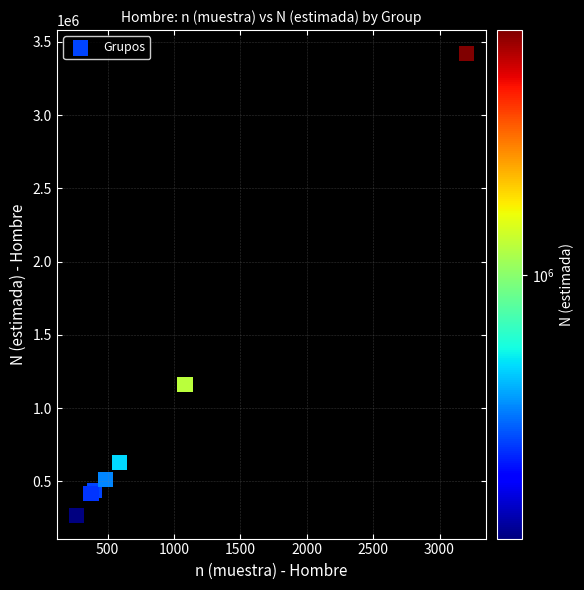

What Y value in the scatter plot is closest to 1844396?

1159009